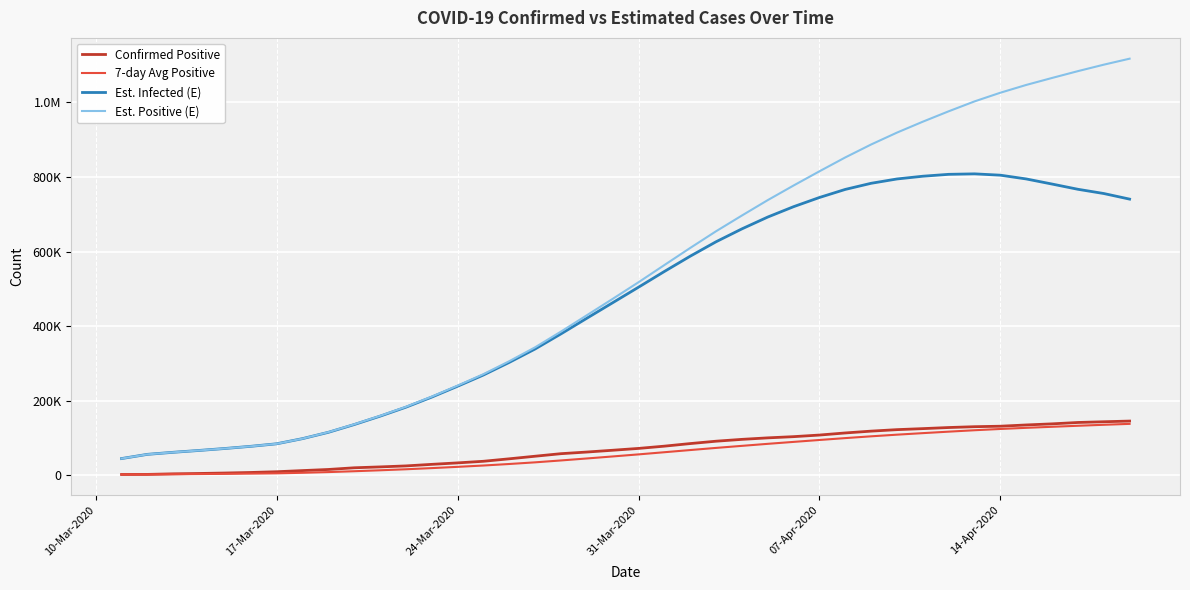

What is the maximum value for Confirmed Positive?

145184.0